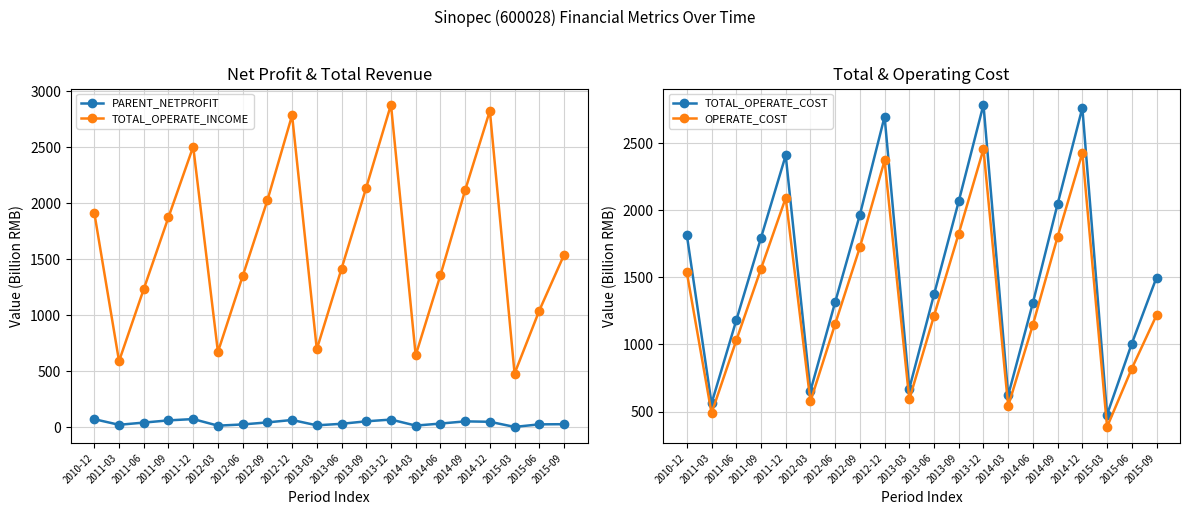

True or false: TOTAL_OPERATE_COST and OPERATE_COST intersect in this chart.

False